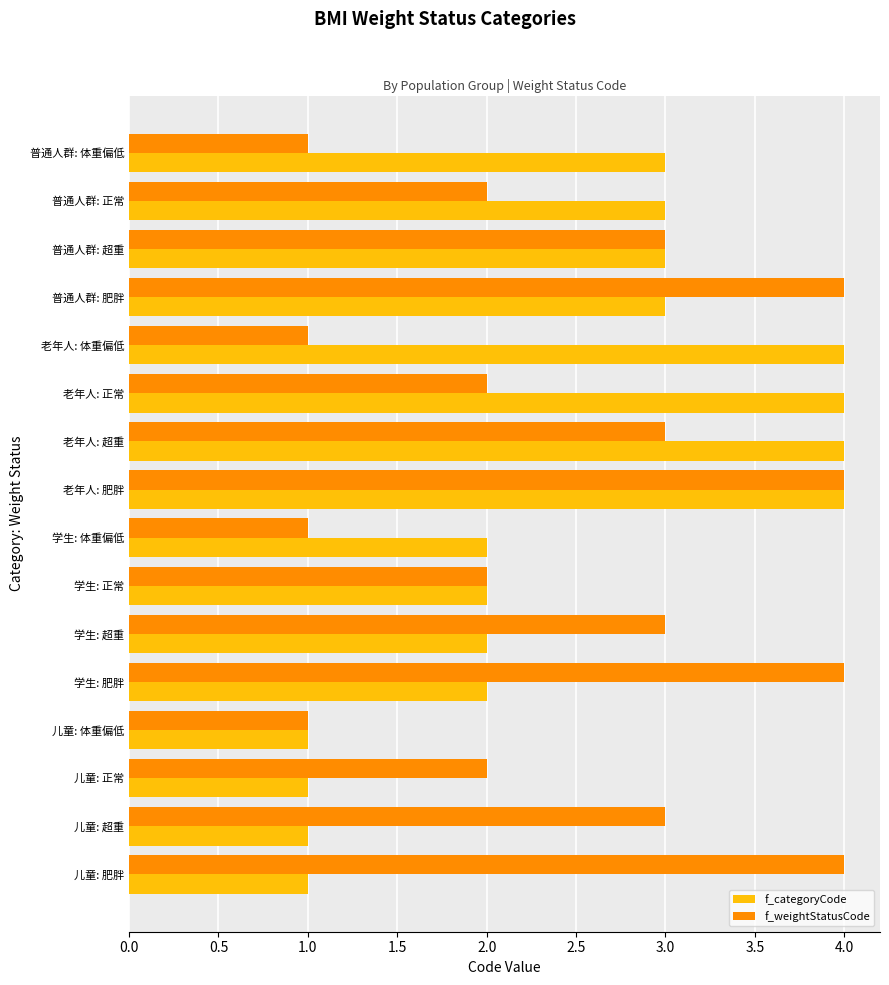

What is the approximate value of f_weightStatusCode at 老年人: 肥胖?

4